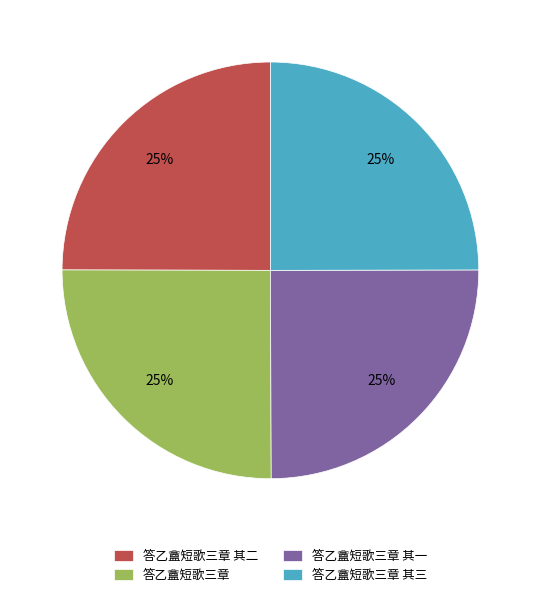

To the nearest percent, what is the average slice percentage?

25%